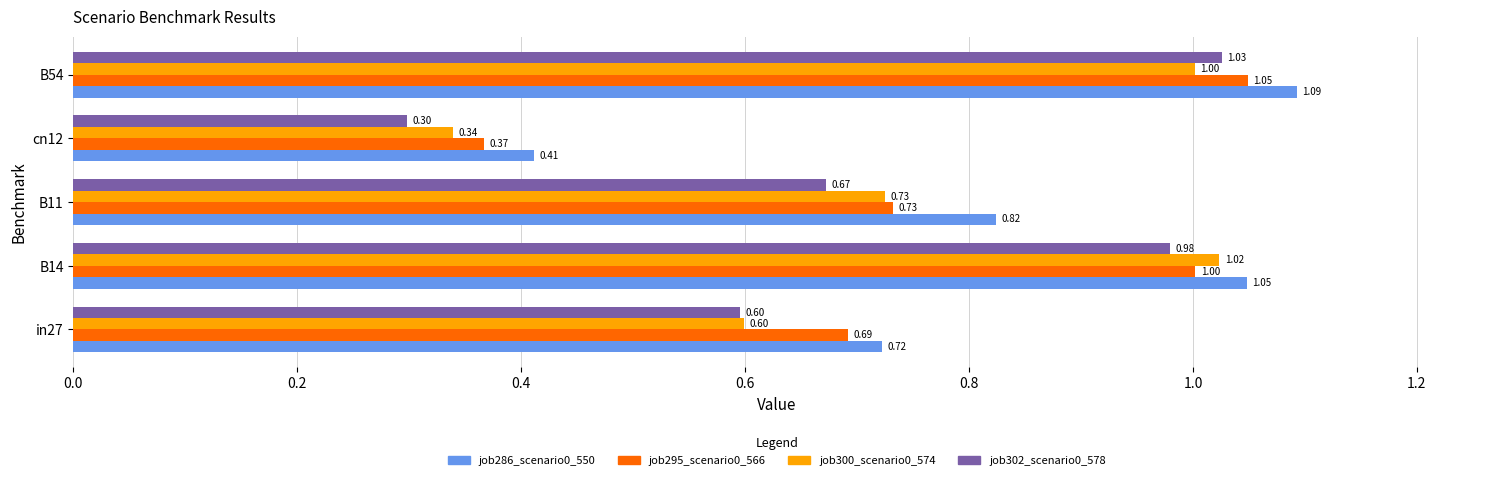

Between B11 and B54, which series saw the biggest shift?

job302_scenario0_578